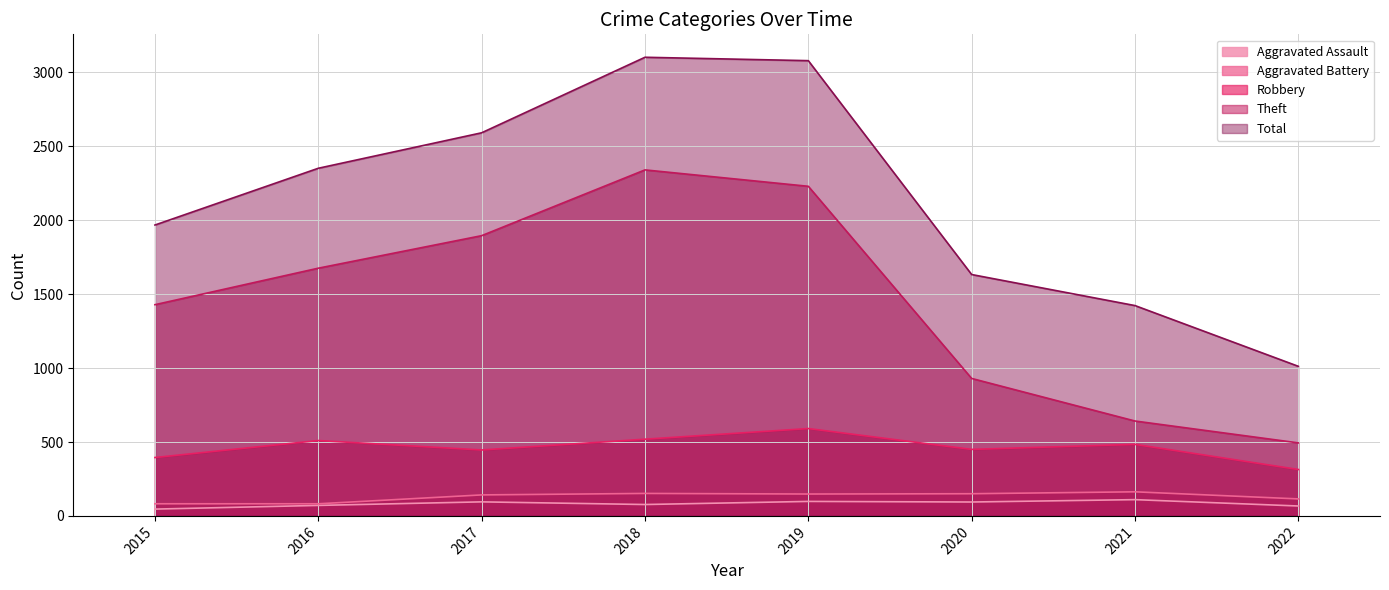

At 2022, list the series in order from smallest to largest.

Aggravated Assault, Aggravated Battery, Robbery, Theft, Total